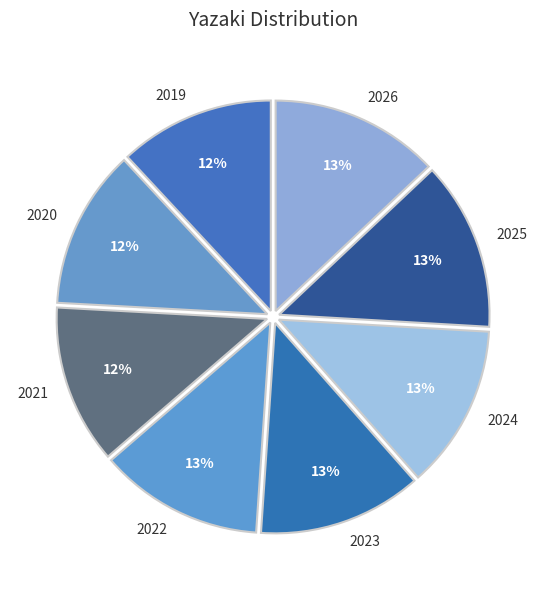

To the nearest percent, what portion does 2025 represent?

13%